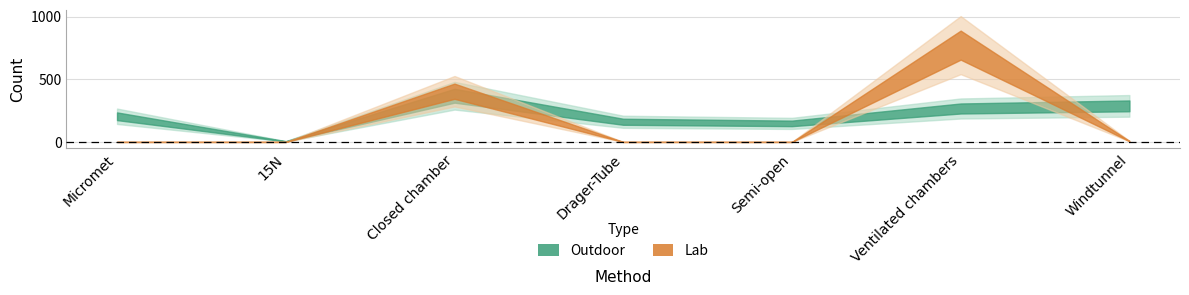

Rank the categories by Lab value from lowest to highest.

Micromet, 15N, Drager-Tube, Semi-open, Windtunnel, Closed chamber, Ventilated chambers